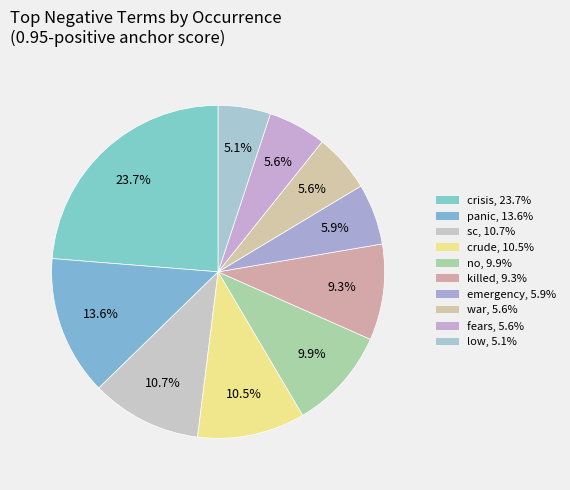

What is the ratio of the value at sc to the value at low?

2.1